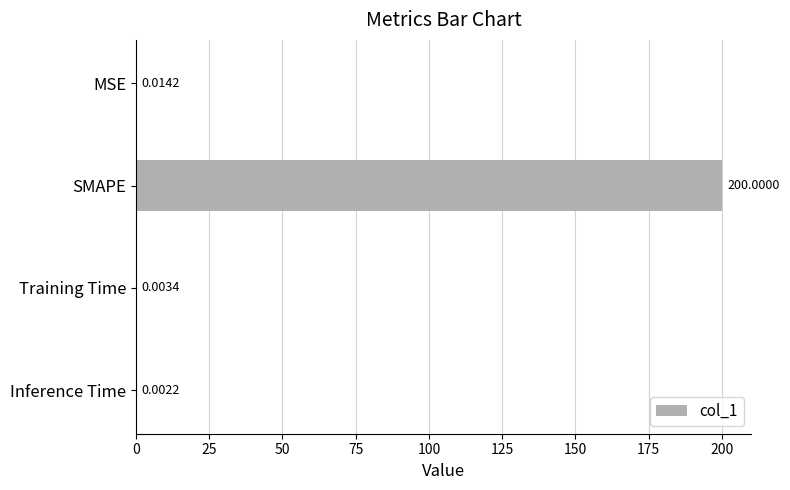

Which label corresponds to the largest value in the chart?

SMAPE